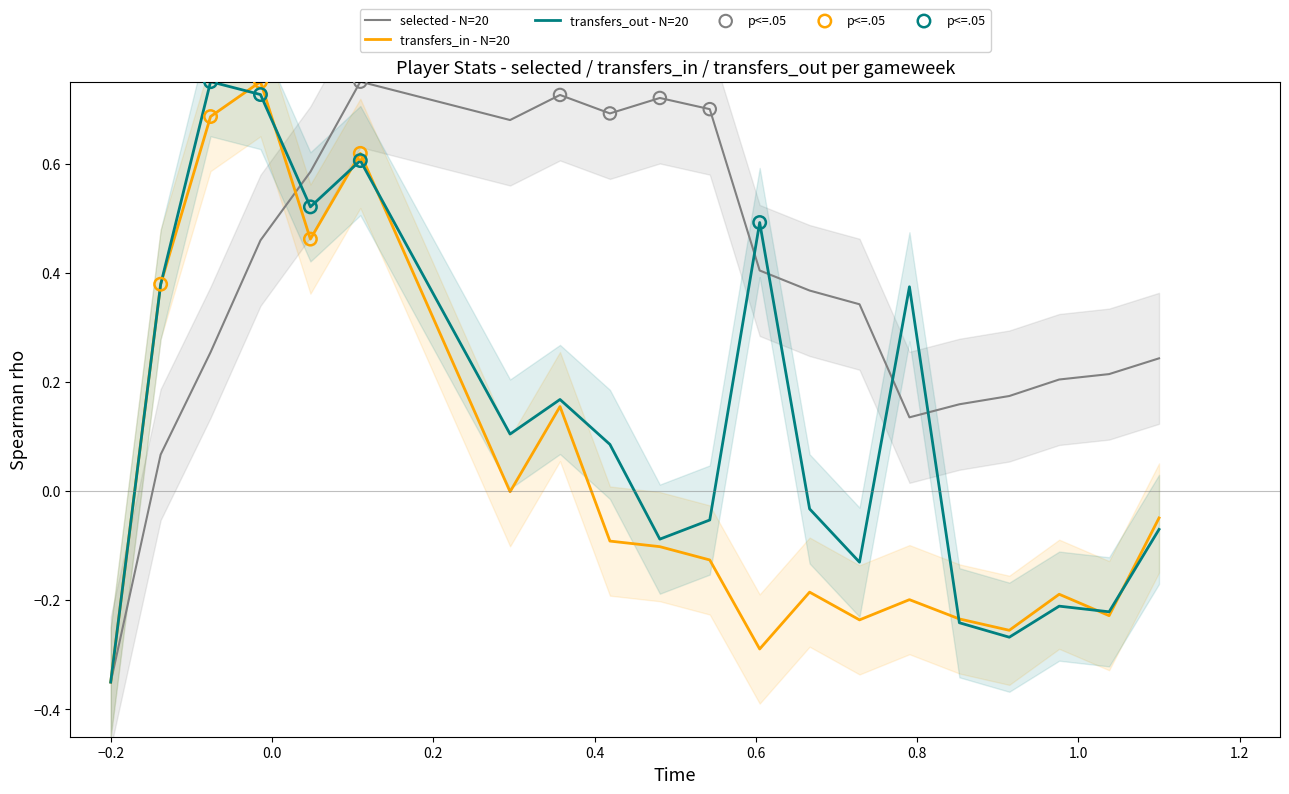

Which series has the largest Y range (max minus min)?

selected